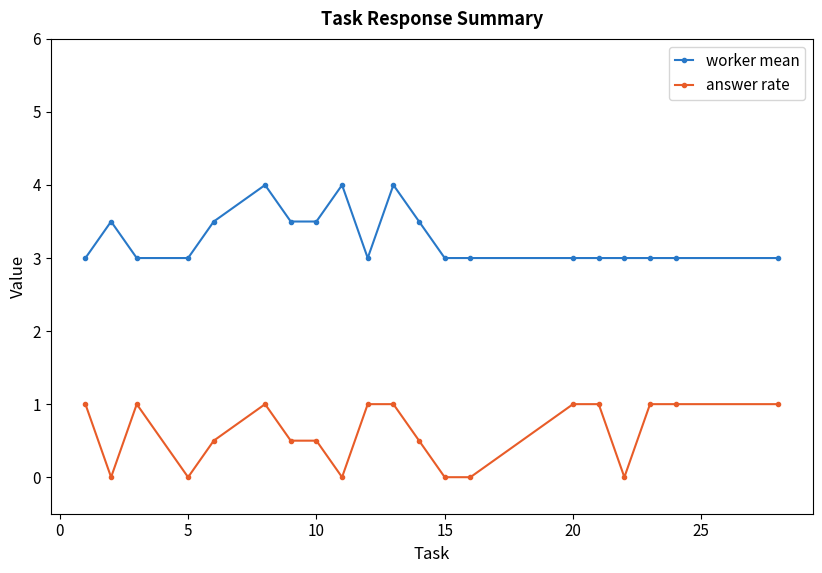

True or false: answer rate and worker mean cross at least once.

False